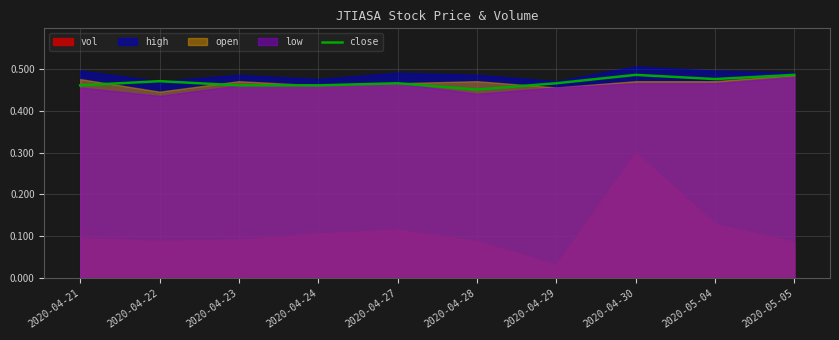

True or false: close has a value of 0.8 at 2020-05-04.

False